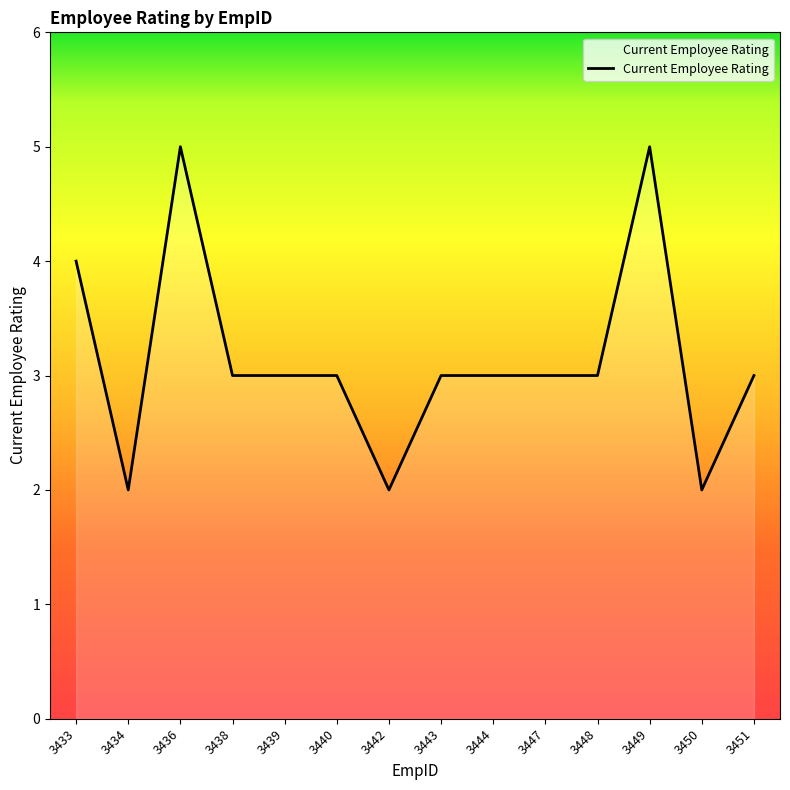

What is the minimum value shown in the chart?

2